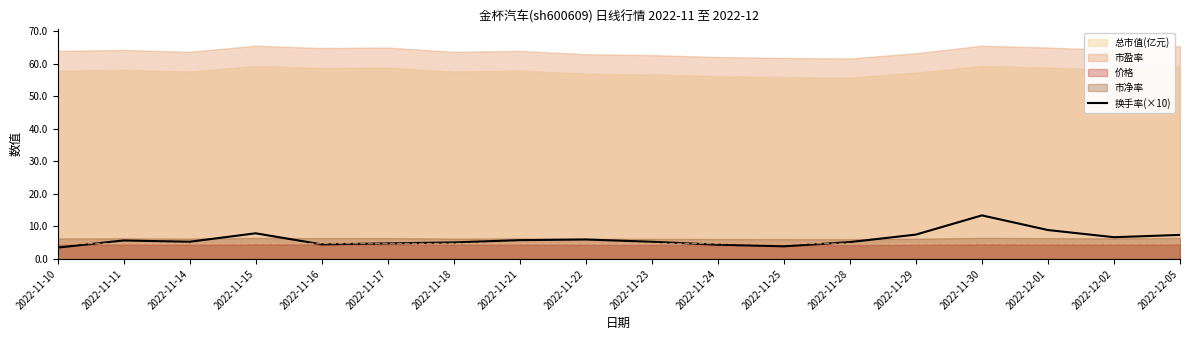

Where is the first local minimum?

2022-11-14